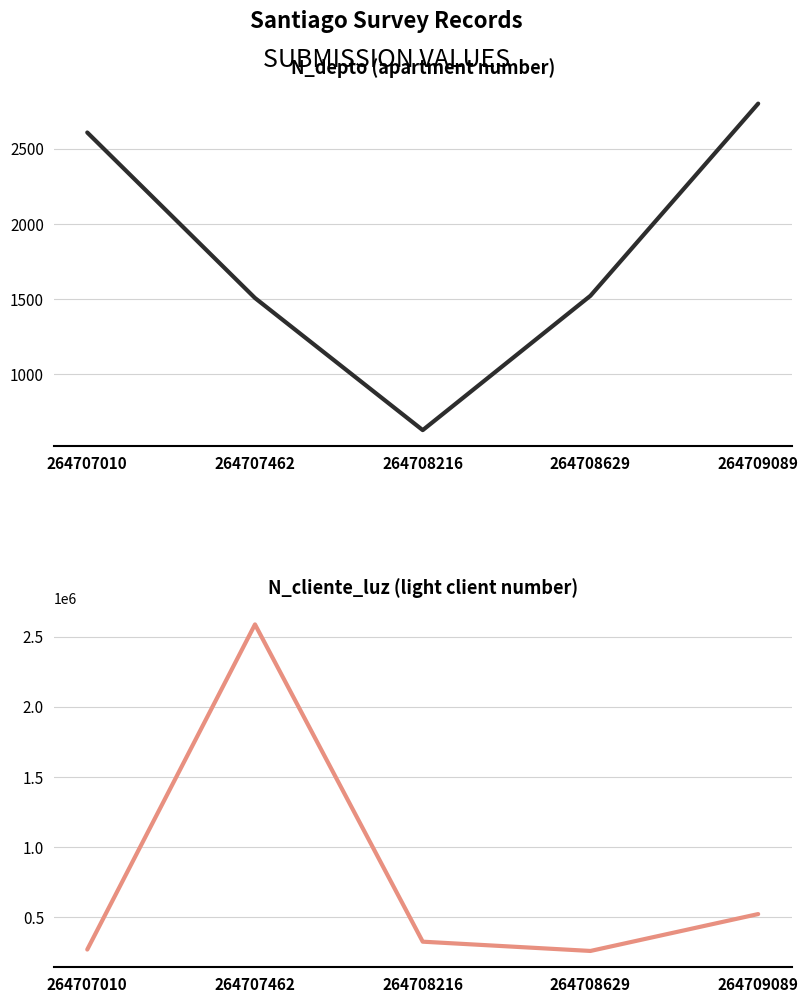

What is the sum of the N_depto values at 264707010 and 264707462?

4116